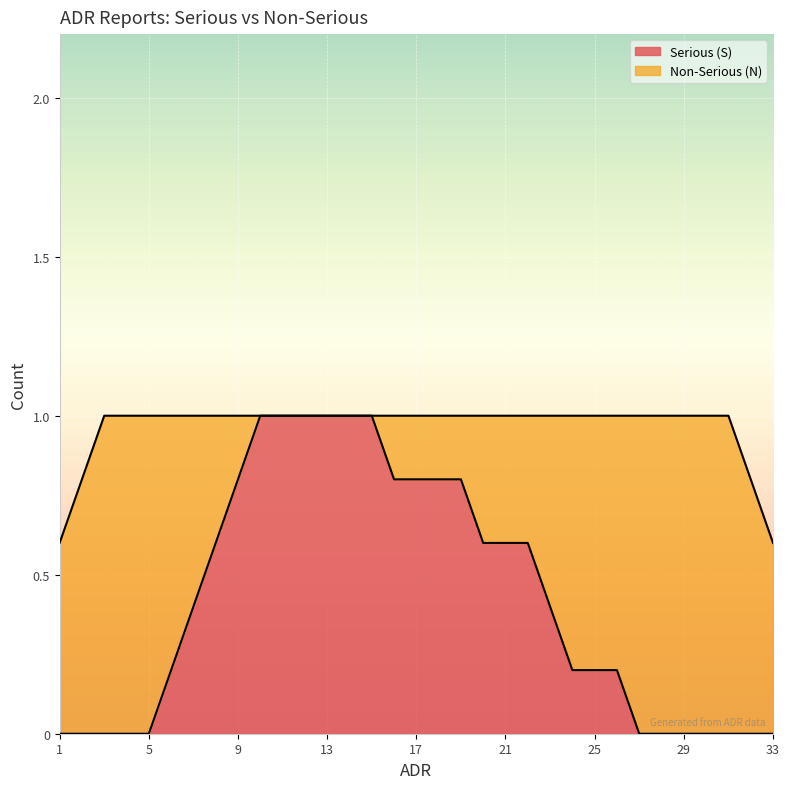

Does the chart display data point markers on the line(s)?

No